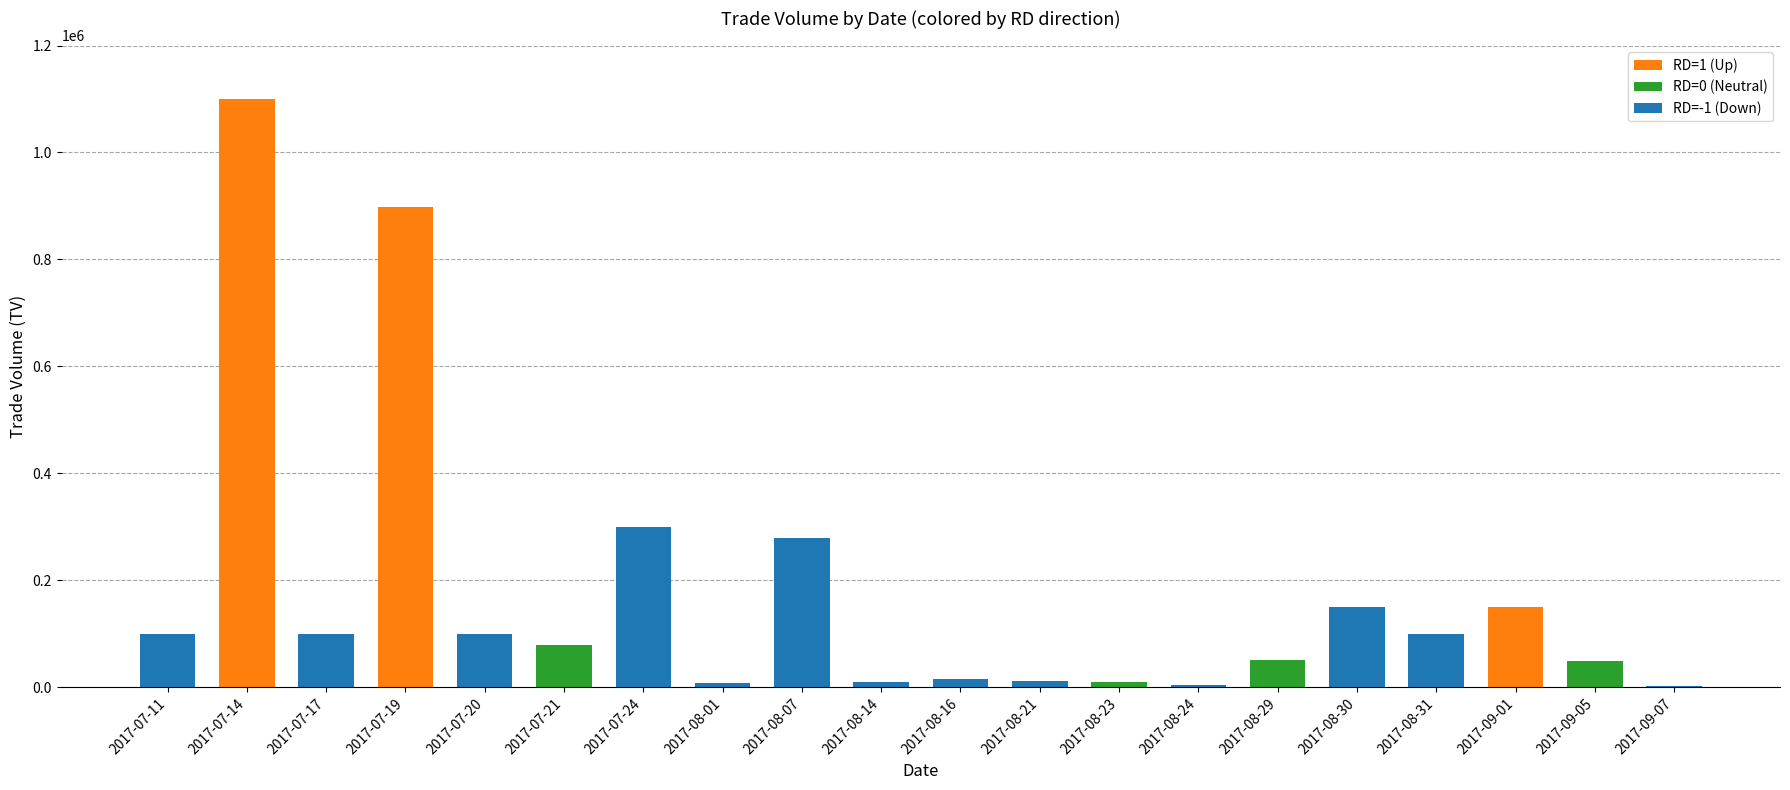

Are the bars horizontal?

No